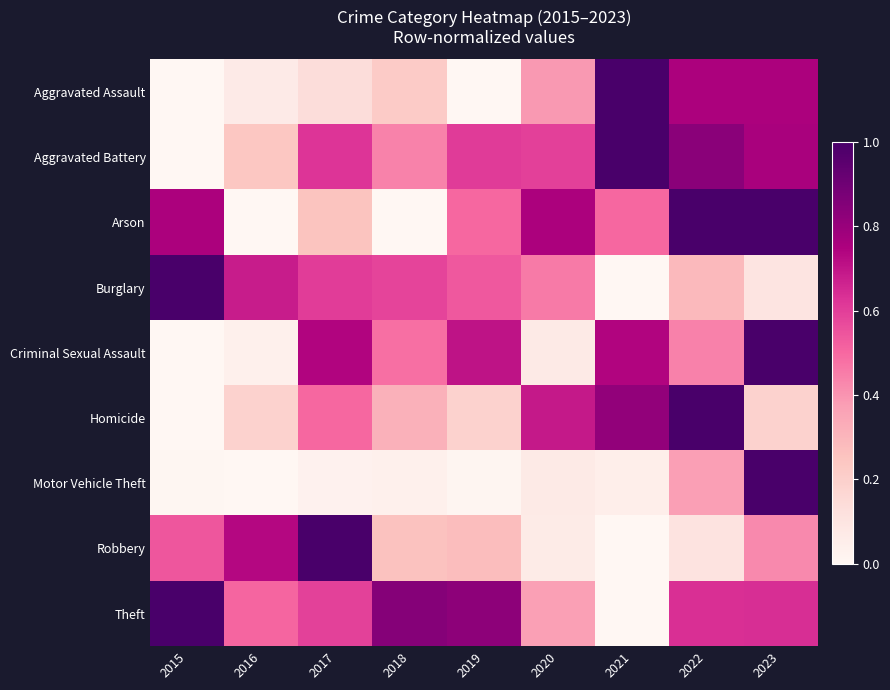

Between 2016 and 2018, which is larger?

2018